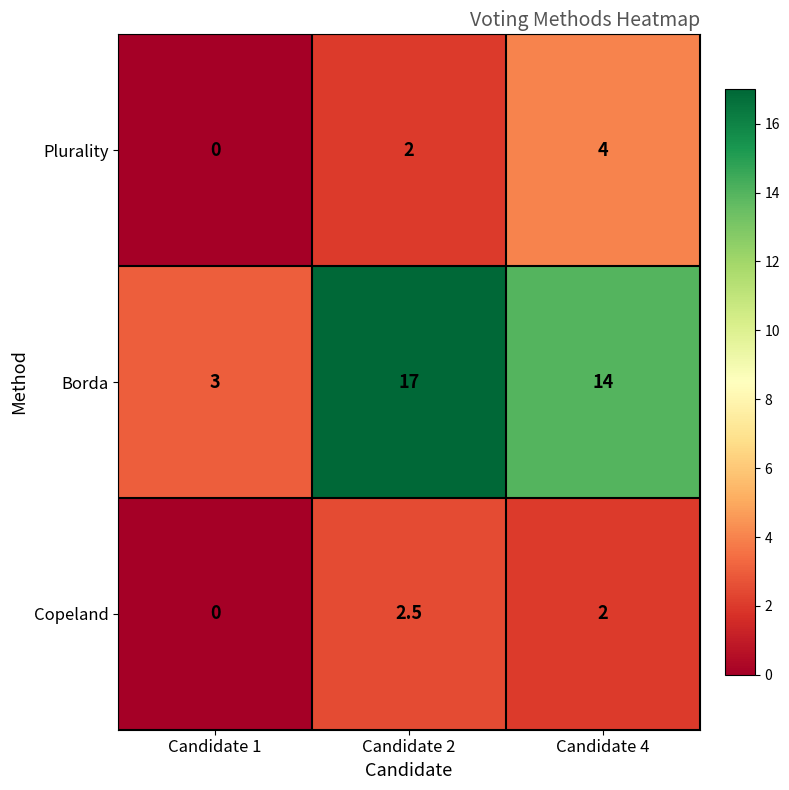

Which series changed the most between Candidate 1 and Candidate 2?

Borda